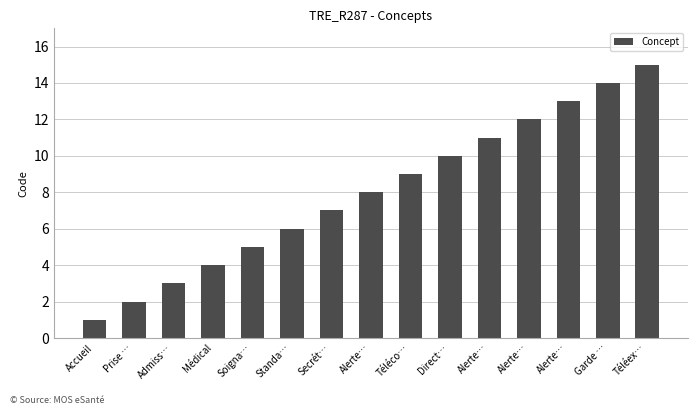

Reading left to right, extract all data points from this chart.

1	2	3	4	5	6	7	8	9	10	11	12	13	14	15